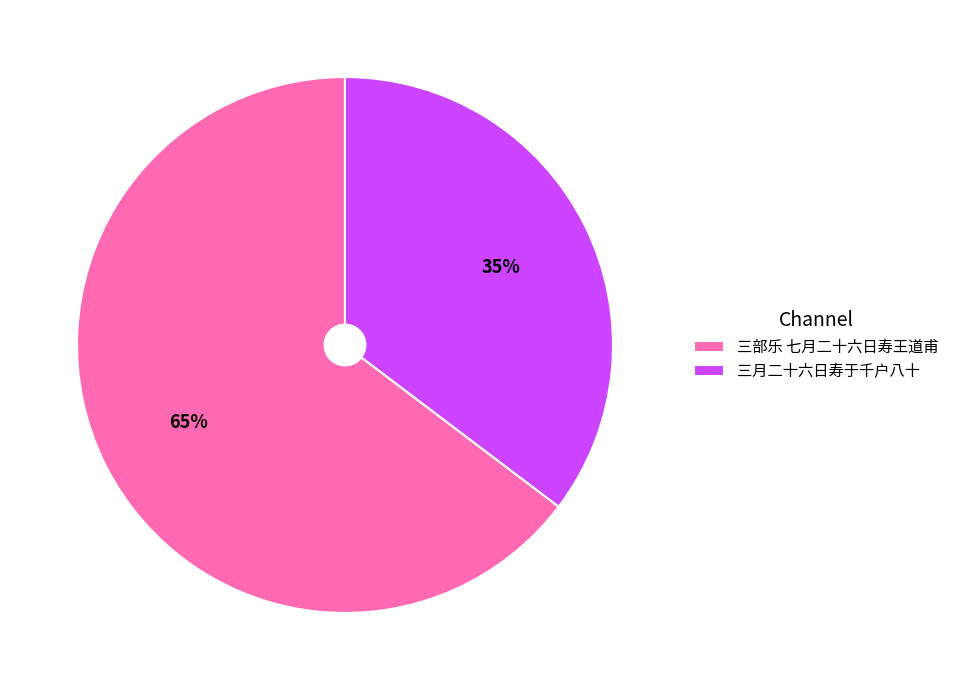

Is there a majority slice in this chart?

Yes